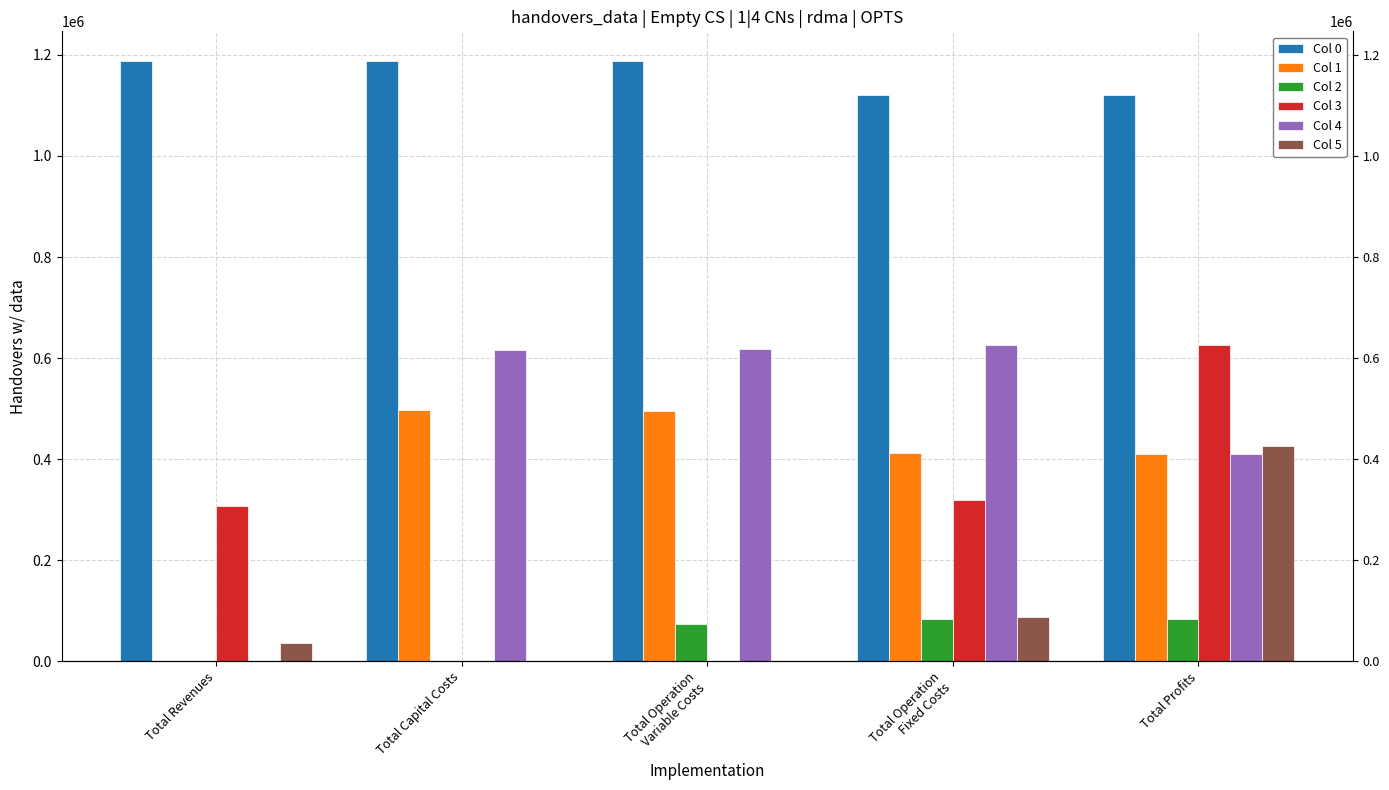

Is it true that Col 1 equals 494940.2 at Total Operation
Variable Costs?

True